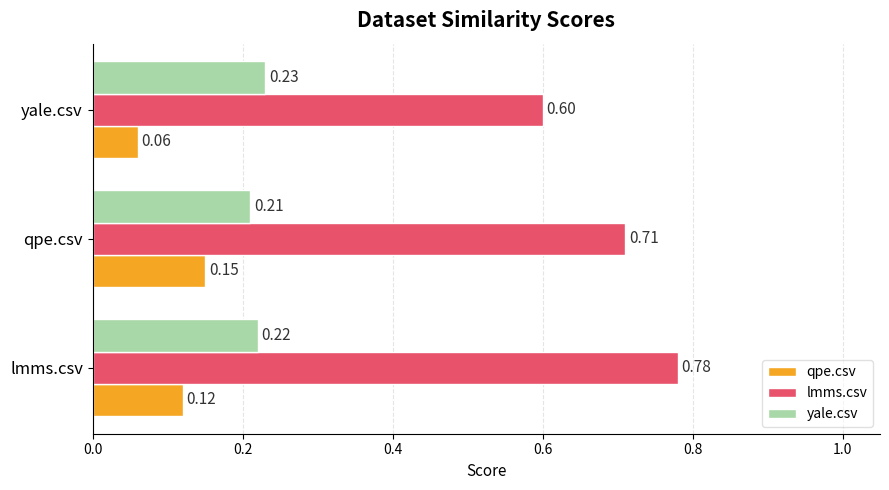

What is the minimum value for lmms.csv?

0.6